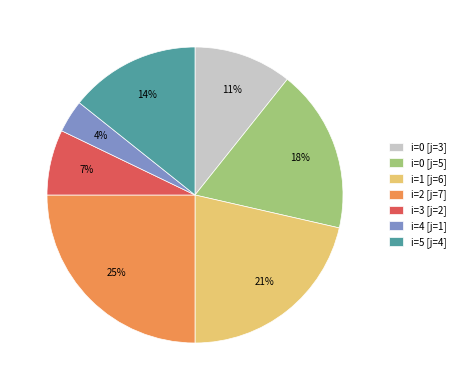

Is it true that i=2 [j=7] is 25% of the pie?

True